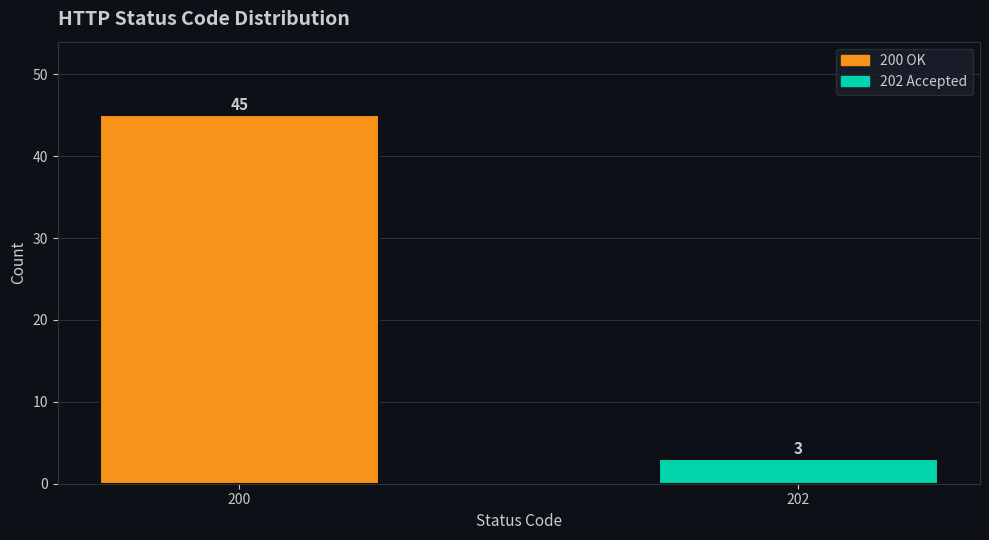

Reading left to right, what are all the values shown in this chart?

200=45	202=3